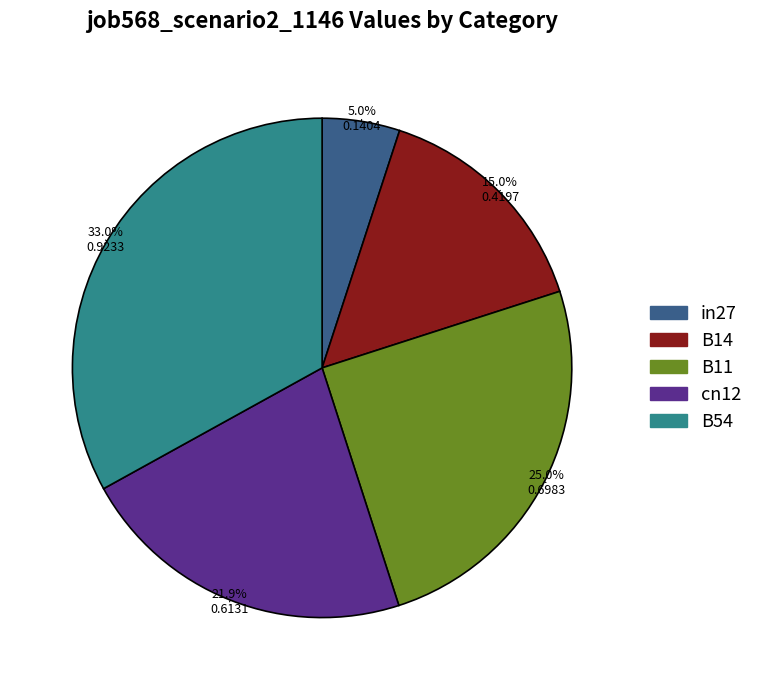

Is it true that B14 is 30% of the pie?

False